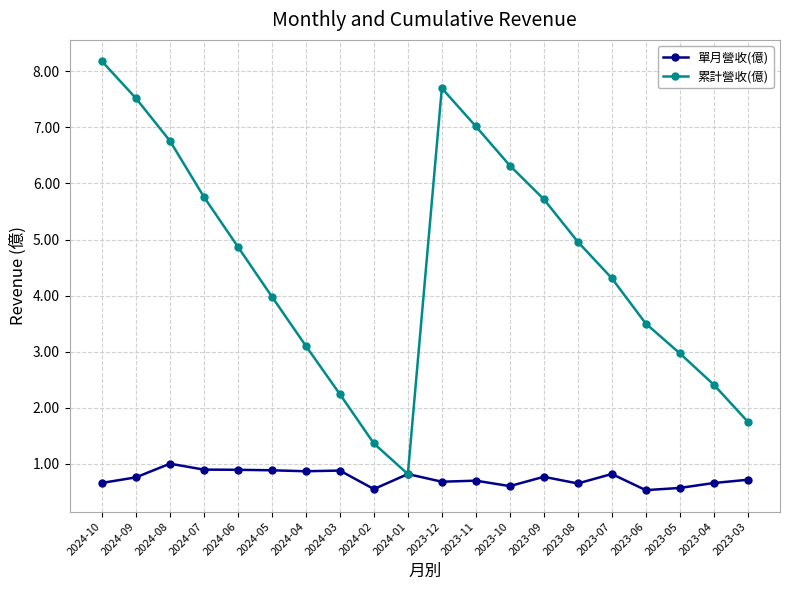

How many interior local peaks does the 累計營收(億) series have?

1